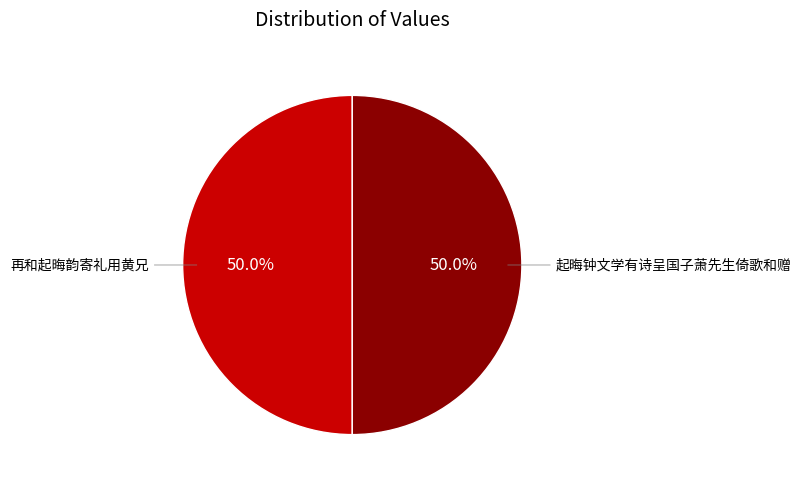

What is the ratio of the value at 起晦钟文学有诗呈国子萧先生倚歌和赠 to the value at 再和起晦韵寄礼用黄兄?

1.0